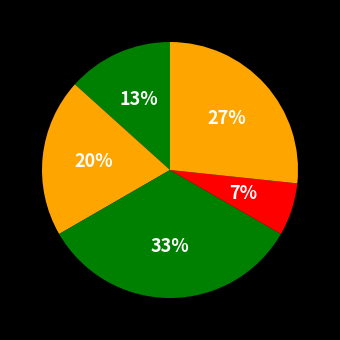

How many slices are in this pie chart?

5